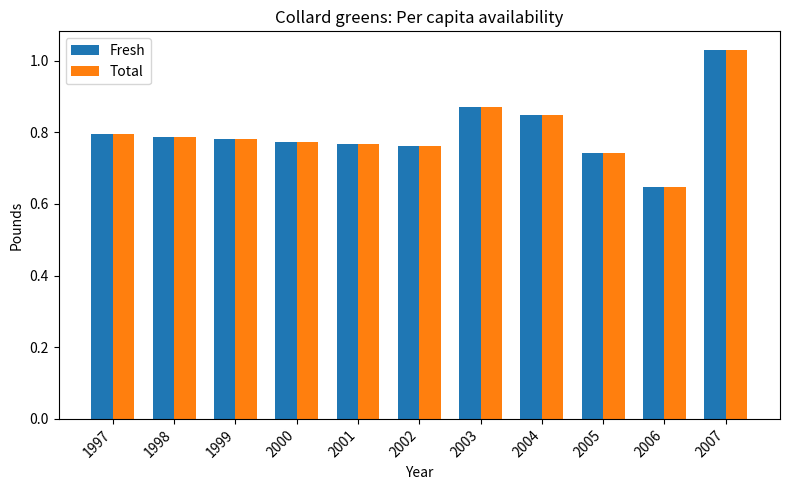

What is the sum of the Fresh values at 1998 and 2003?

1.7